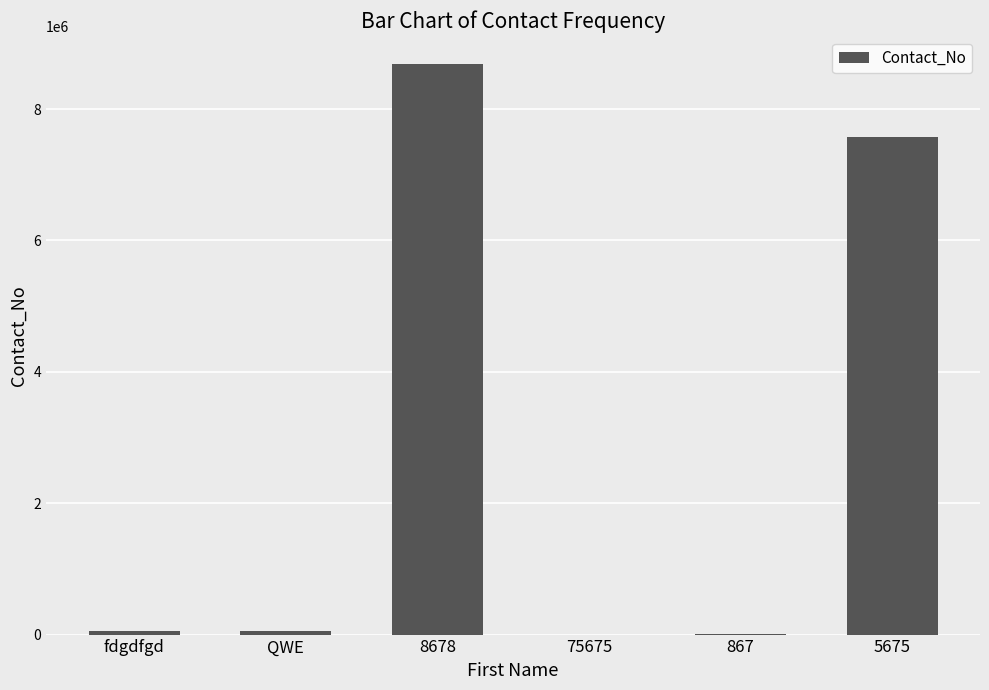

What is the sum of all values?

16366892